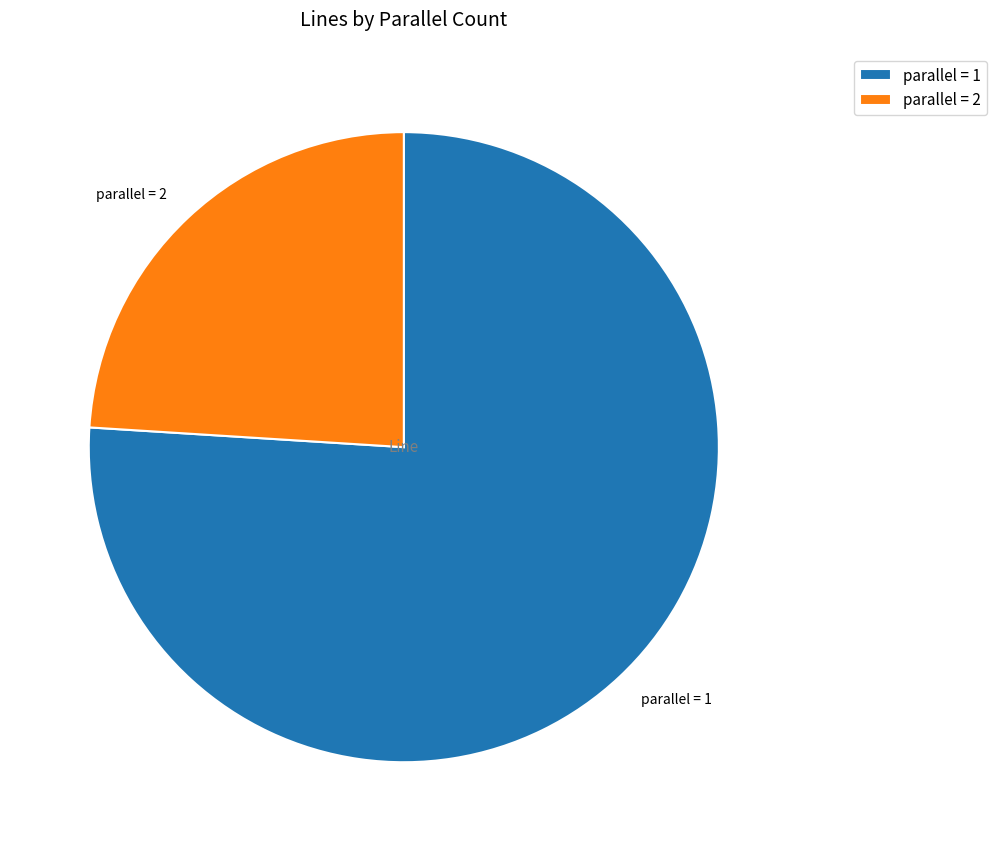

Is it true that parallel = 1 is 85% of the pie?

False